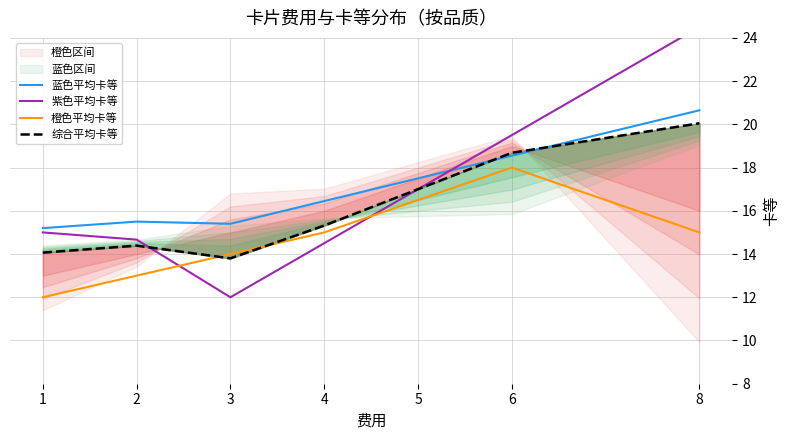

Reading right to left, list all the values displayed in this chart.

蓝色平均卡等: 20.6	18.6	17.5	16.4	15.4	15.5	15.2
紫色平均卡等: 24.5	19.5	17.0	14.5	12.0	14.7	15.0
橙色平均卡等: 15.0	18.0	16.5	15.0	14.0	13.0	12.0
综合平均卡等: 20.1	18.7	17.0	15.3	13.8	14.4	14.1